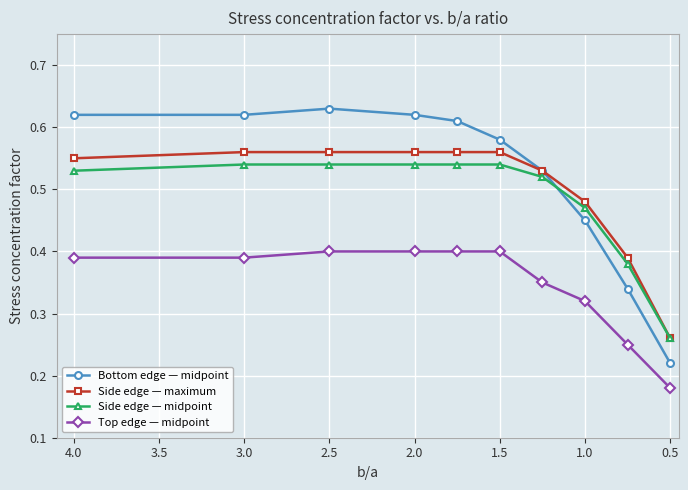

List the series in order of their peak value, lowest first.

Top edge — midpoint, Side edge — midpoint, Side edge — maximum, Bottom edge — midpoint